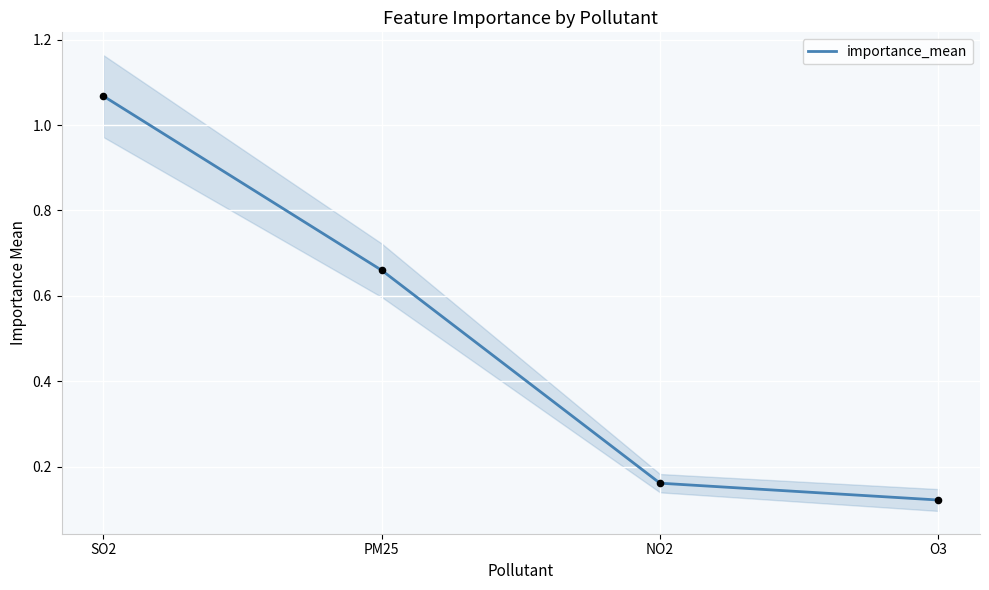

Between SO2 and NO2, which is larger?

SO2